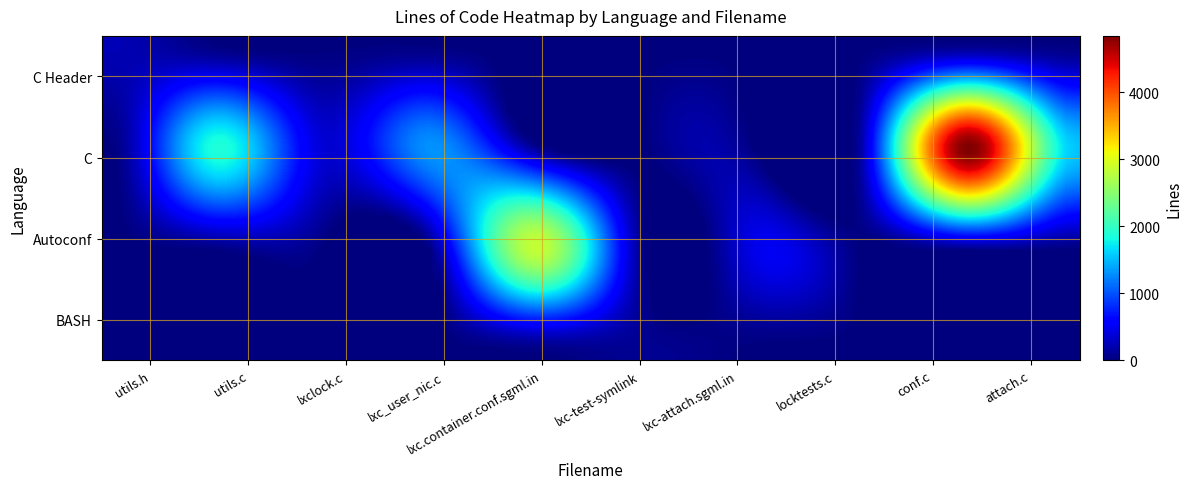

Reading right to left, list all the values displayed in this chart.

C Header: 0	0	0	0	0	0	0	0	0	237
C: 1543	4834	153	0	0	0	1303	370	1865	0
Autoconf: 0	0	0	450	0	2841	0	0	0	0
BASH: 0	0	0	0	89	0	0	0	0	0